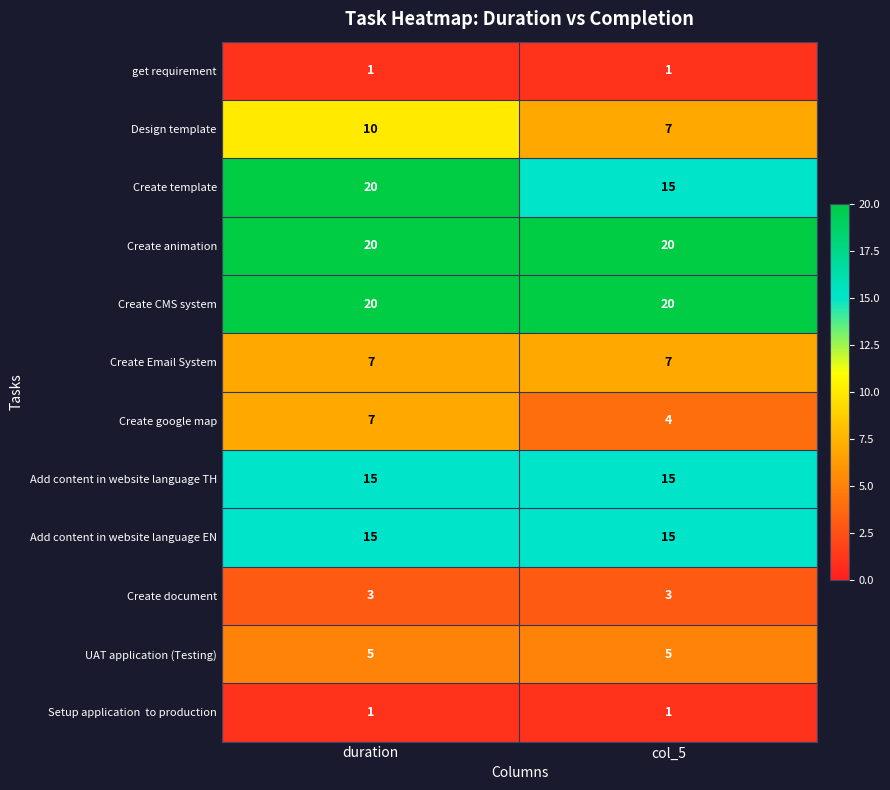

Which series has the largest range (max minus min)?

Create template